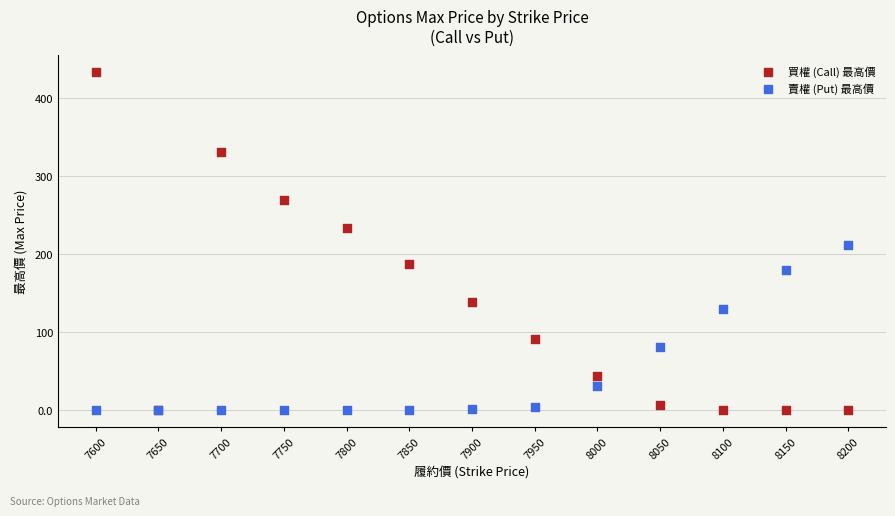

Which series contains the highest Y value?

買權 (Call) 最高價